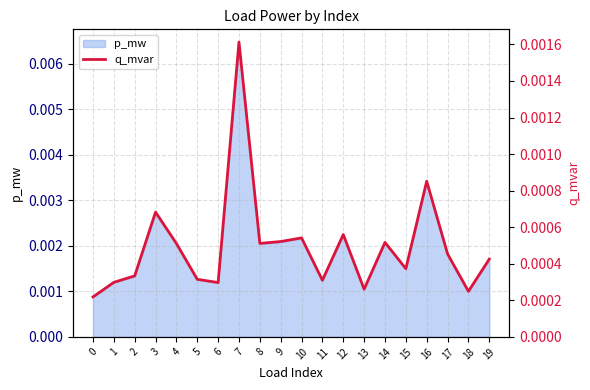

Which category has the highest value across all series?

7